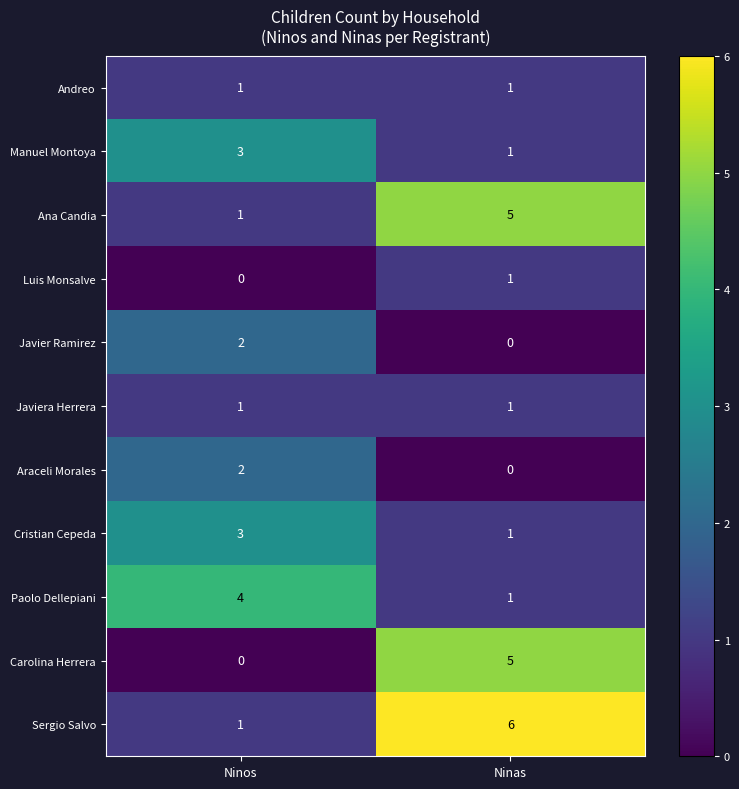

Reading left to right, what are all the values shown in this chart?

Andreo: 1	1
Manuel Montoya: 3	1
Ana Candia: 1	5
Luis Monsalve: 0	1
Javier Ramirez: 2	0
Javiera Herrera: 1	1
Araceli Morales: 2	0
Cristian Cepeda: 3	1
Paolo Dellepiani: 4	1
Carolina Herrera: 0	5
Sergio Salvo: 1	6